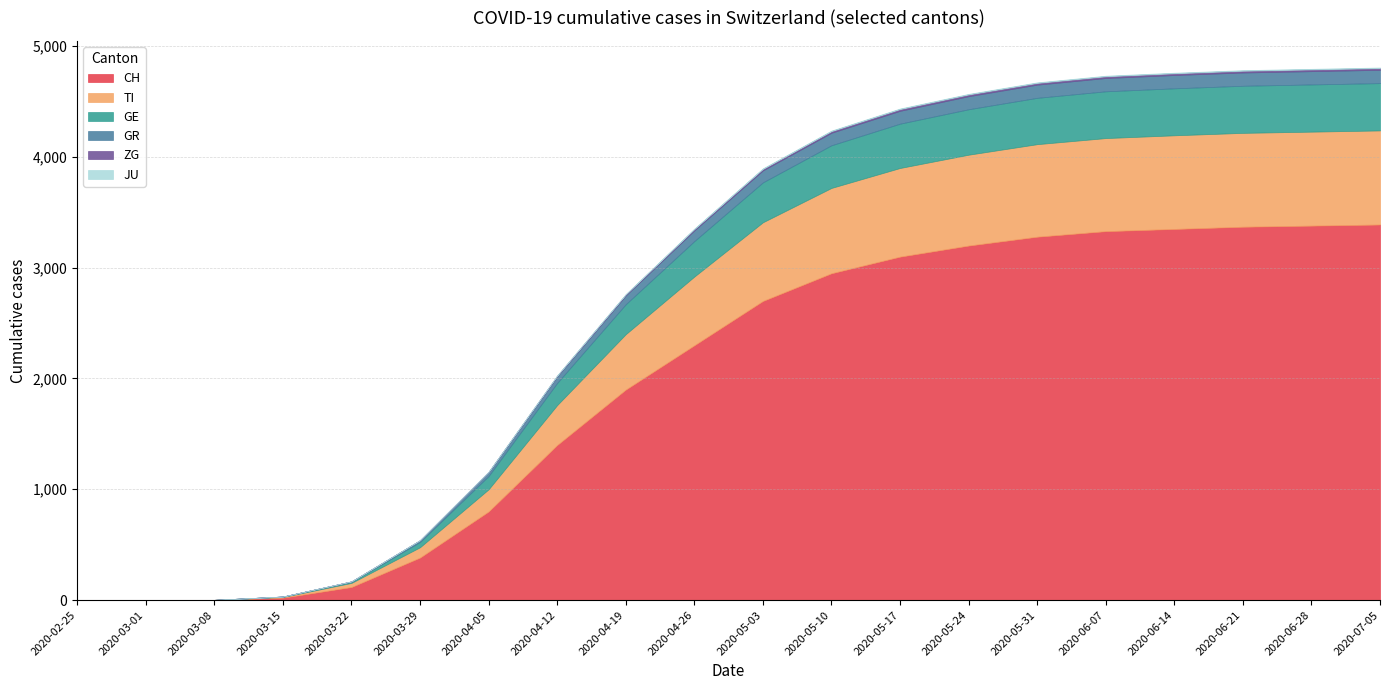

What is the highest value of the GR series?

120